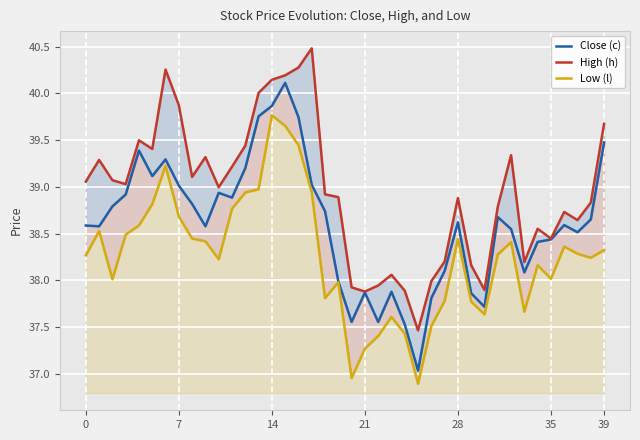

Which series has the widest spread of values?

Close (c)